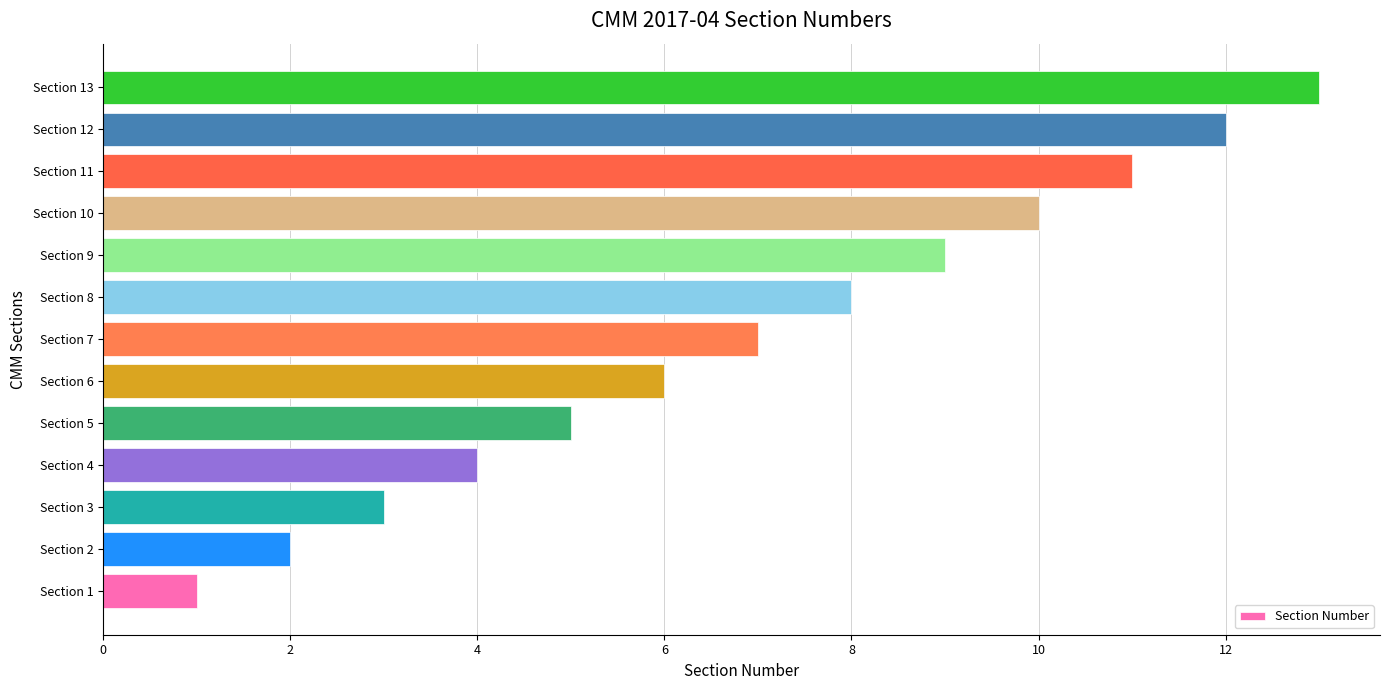

Is it true that the value at Section 3 is 5?

False